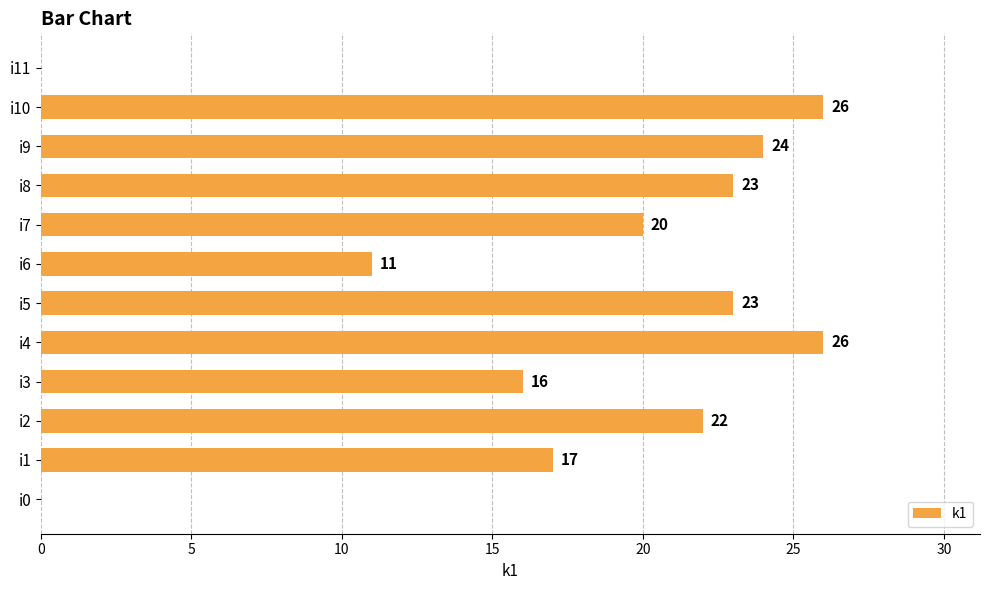

The value at i10 is 35. True or false?

False